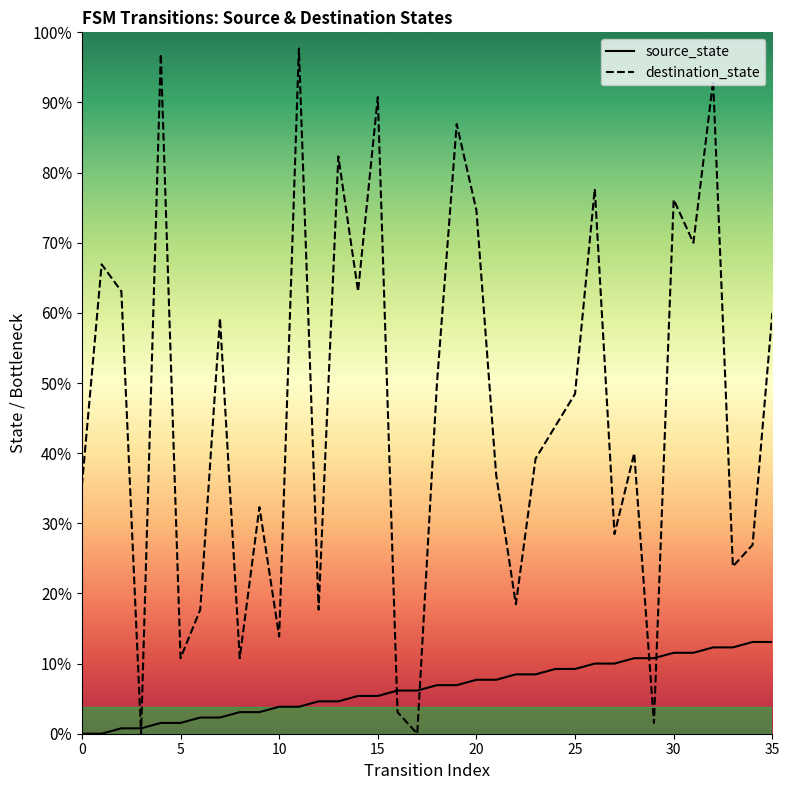

What are all the series names shown in the legend?

source_state, destination_state